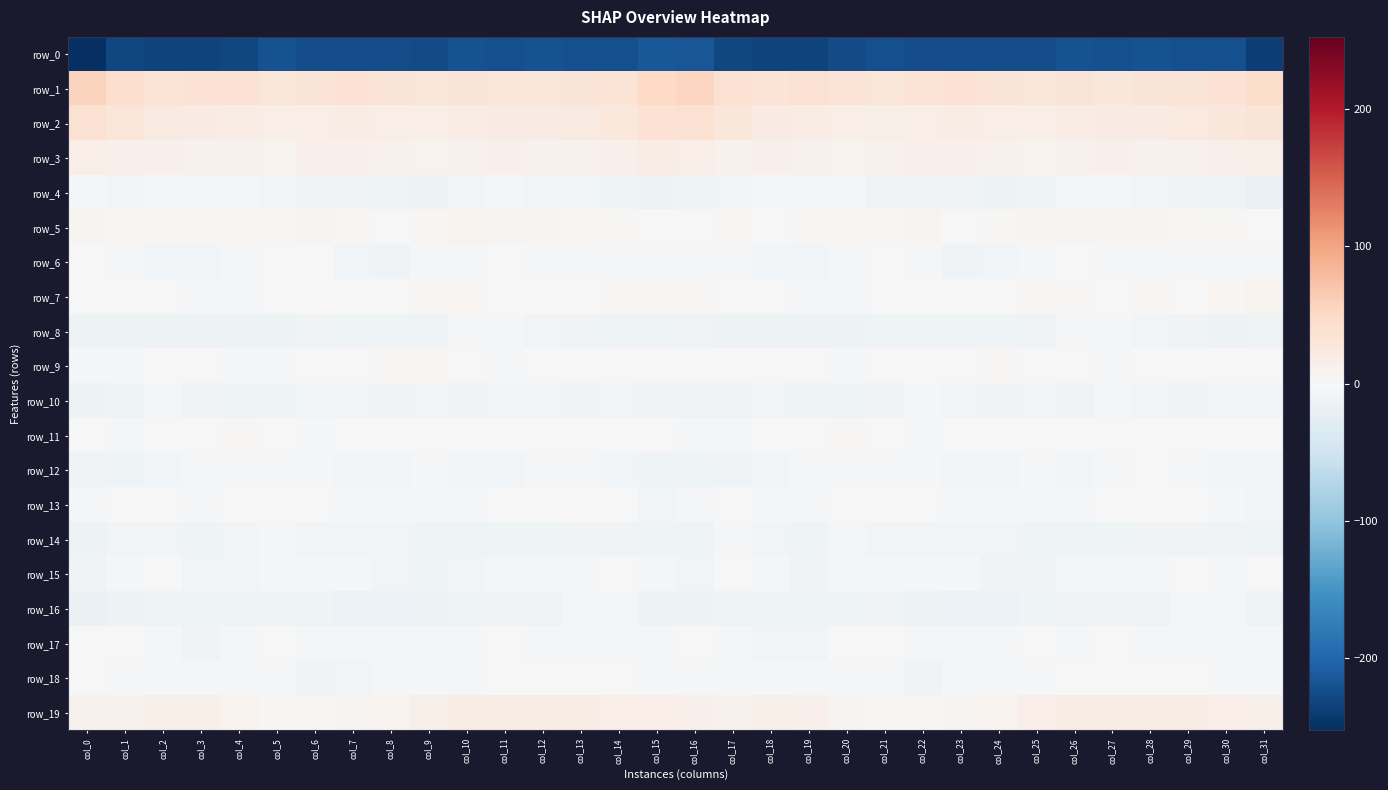

Rank the series at col_29 from highest to lowest value.

row_1, row_2, row_19, row_3, row_5, row_7, row_18, row_15, row_9, row_11, row_13, row_17, row_12, row_16, row_6, row_10, row_4, row_14, row_8, row_0